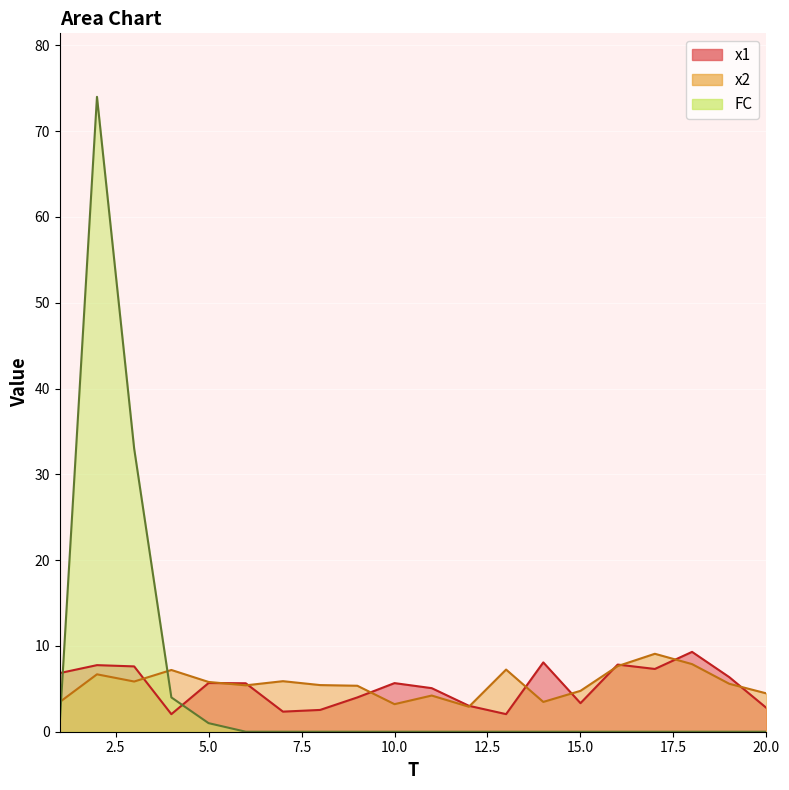

At how many categories does at least one series exceed 54?

1